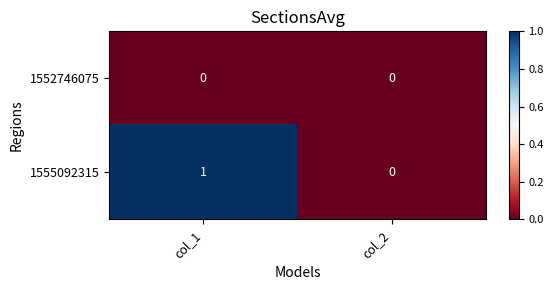

True or false: 1552746075 has a value of 0 at col_1.

True